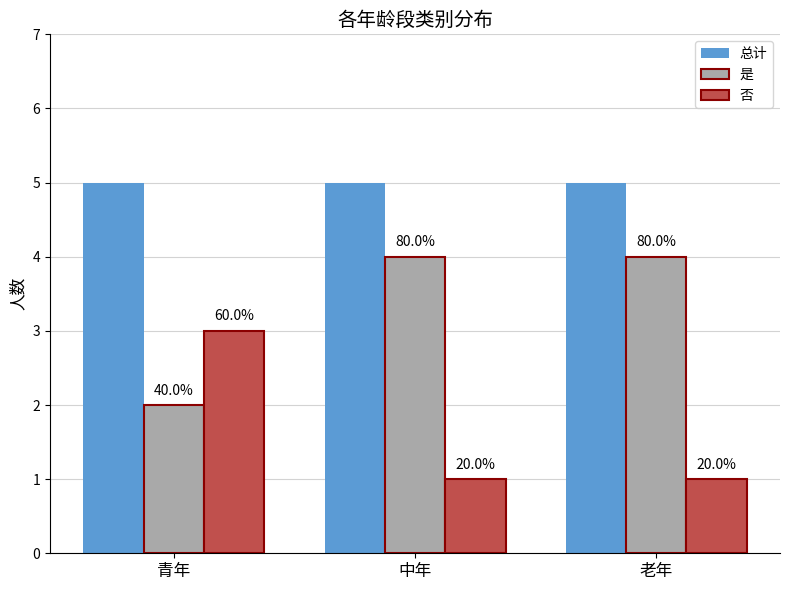

True or false: 总计 has a value of 7 at 中年.

False